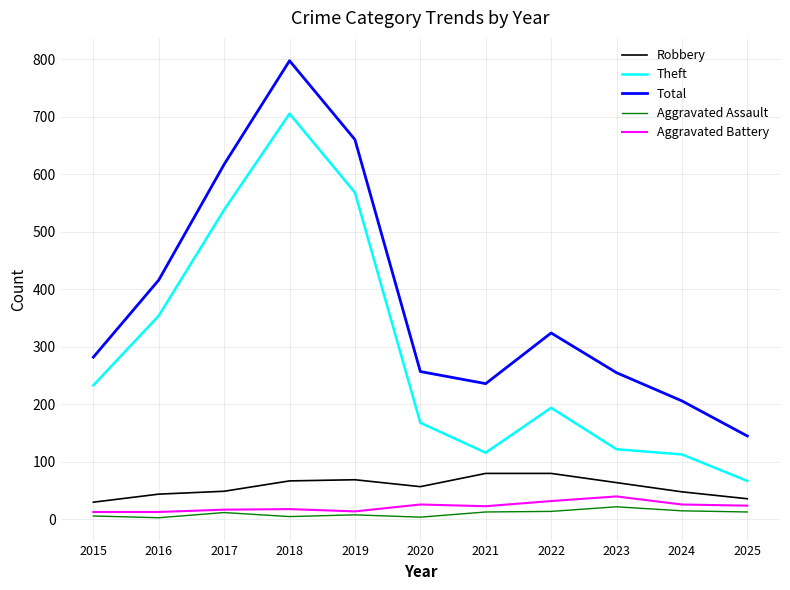

True or false: Theft and Total cross at least once.

False